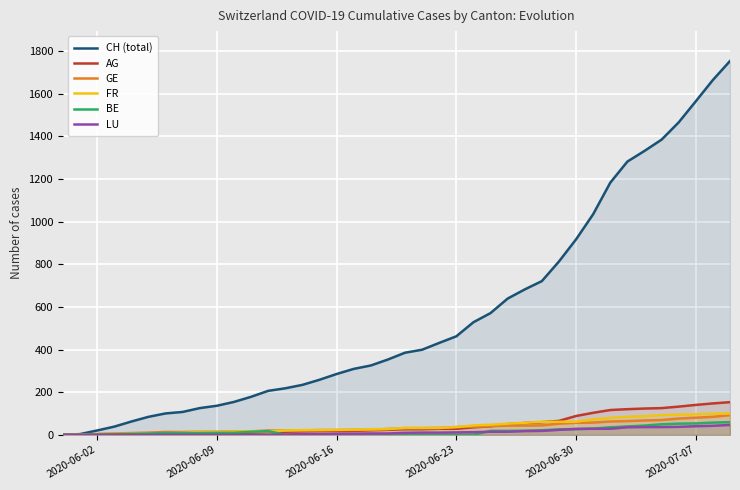

Which series has the widest spread of values?

CH (total)